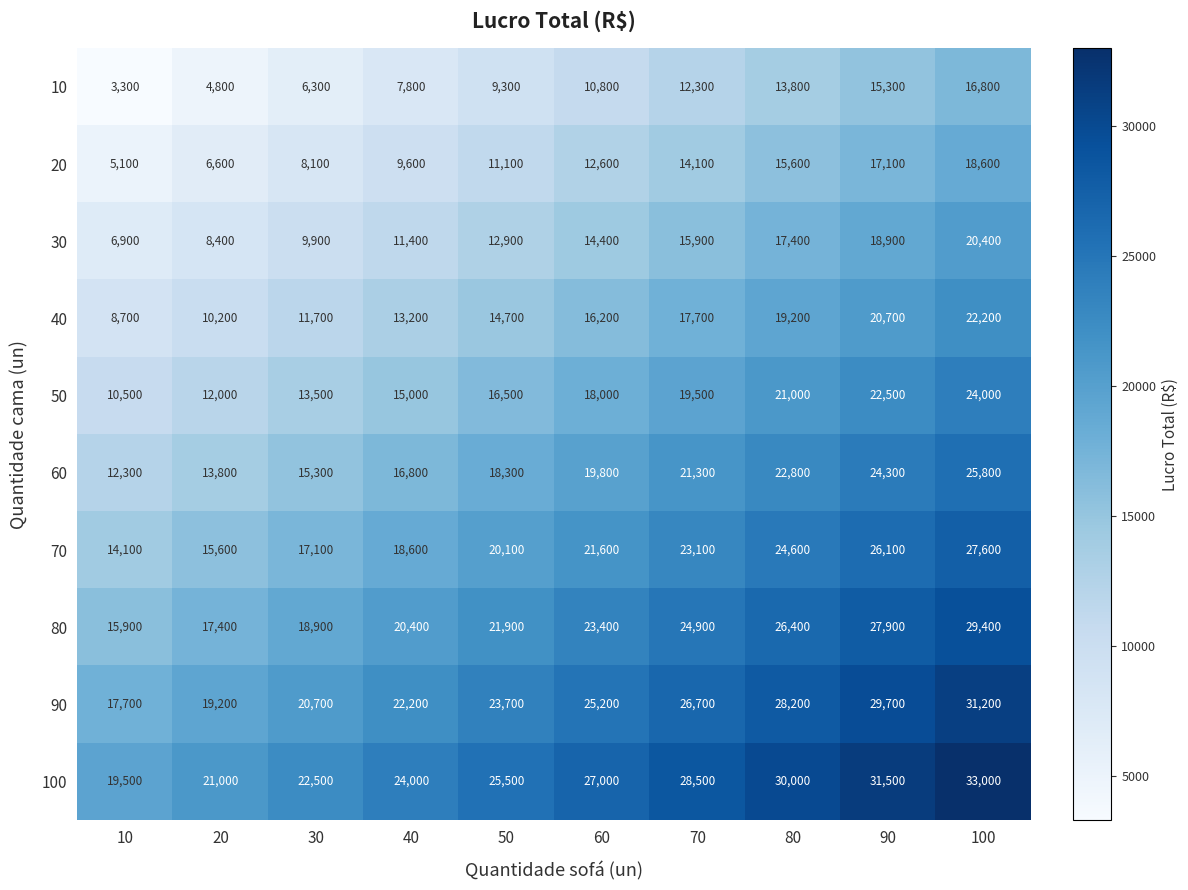

What is the minimum value shown in the chart?

3300